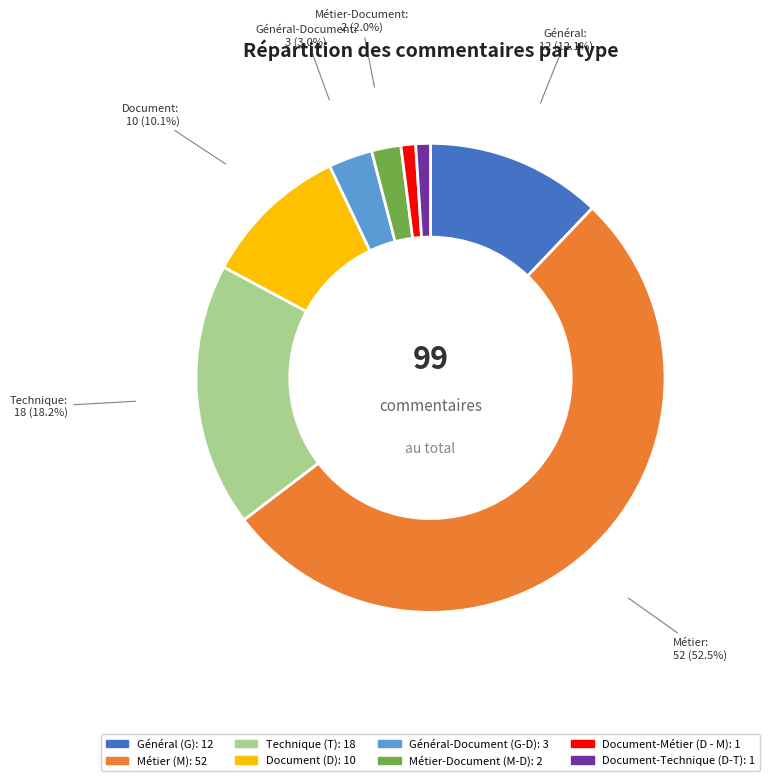

Does any single category account for the majority?

Yes